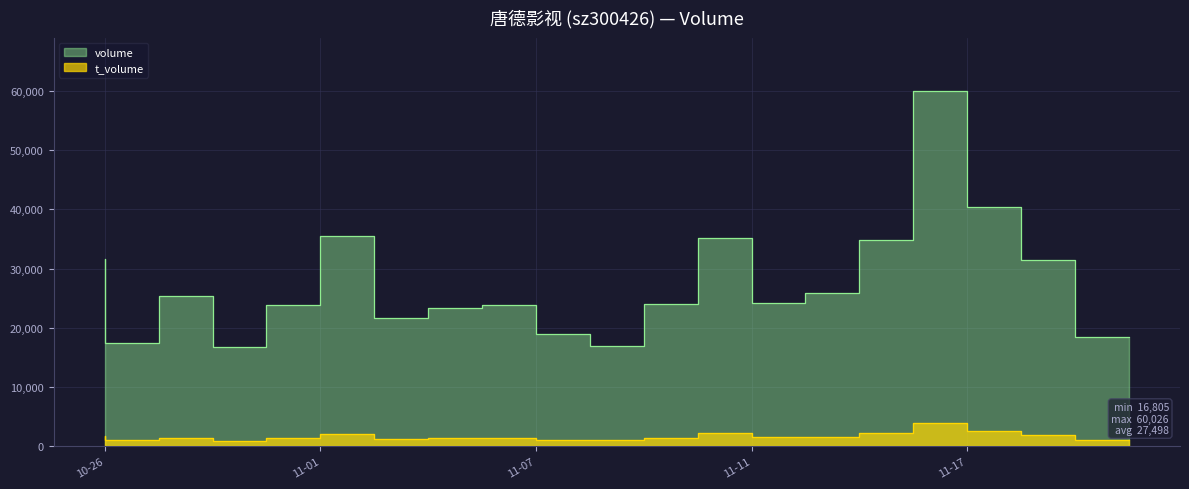

Is it true that volume equals 7134 at 2022-10-27?

False